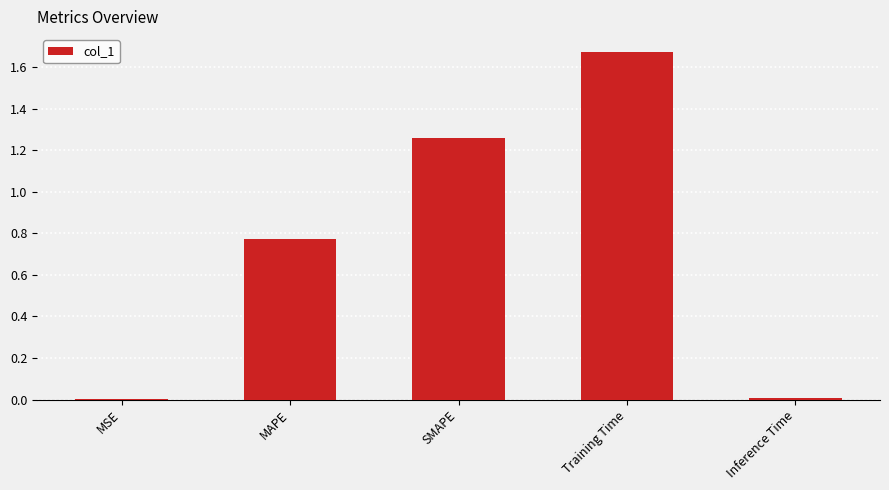

Which has a higher value, SMAPE or MSE?

SMAPE